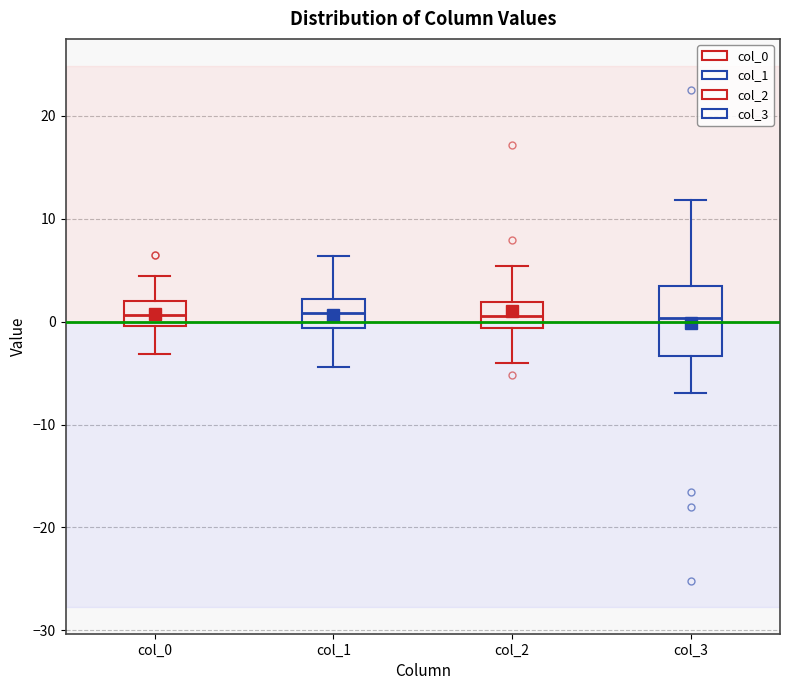

Which box is the tallest, from its lower edge to its upper edge?

col_3